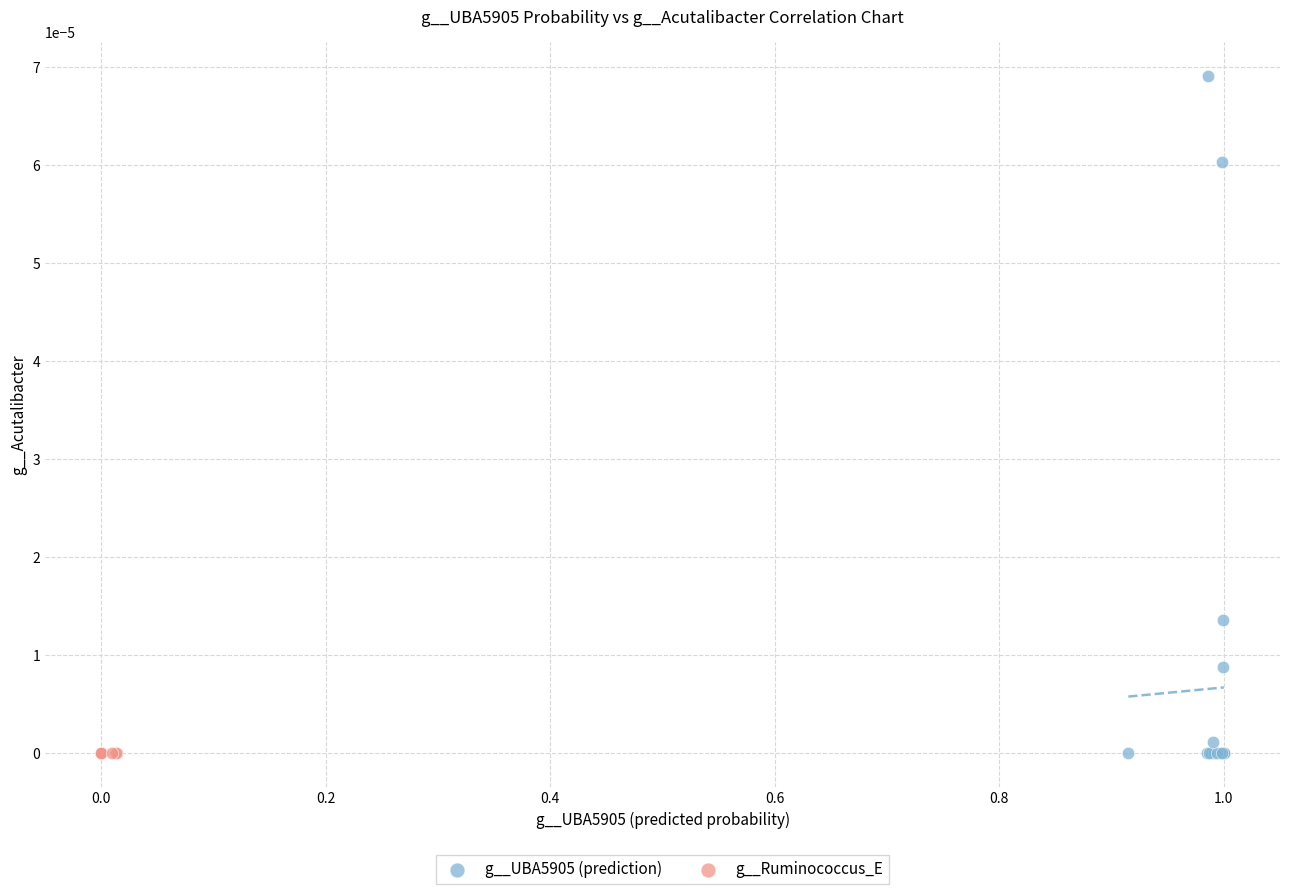

Which series contains the highest Y value?

g__UBA5905 (prediction)